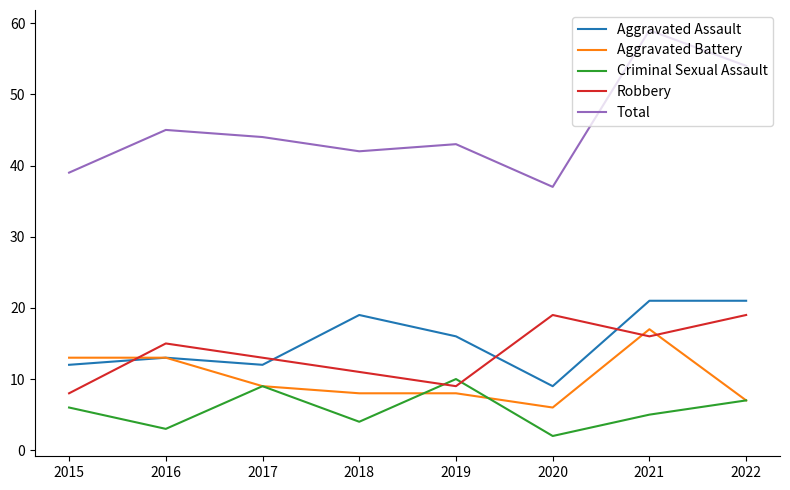

What is the spread (max minus min) of values at 2017?

35